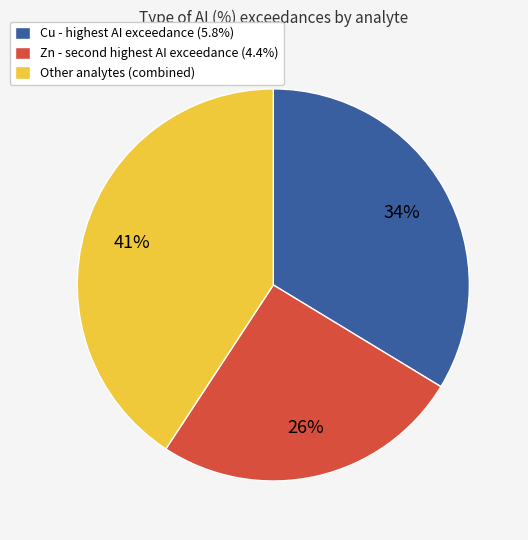

Is the sum of Cu - highest AI exceedance (5.8%) and Other analytes (combined) greater than half?

Yes